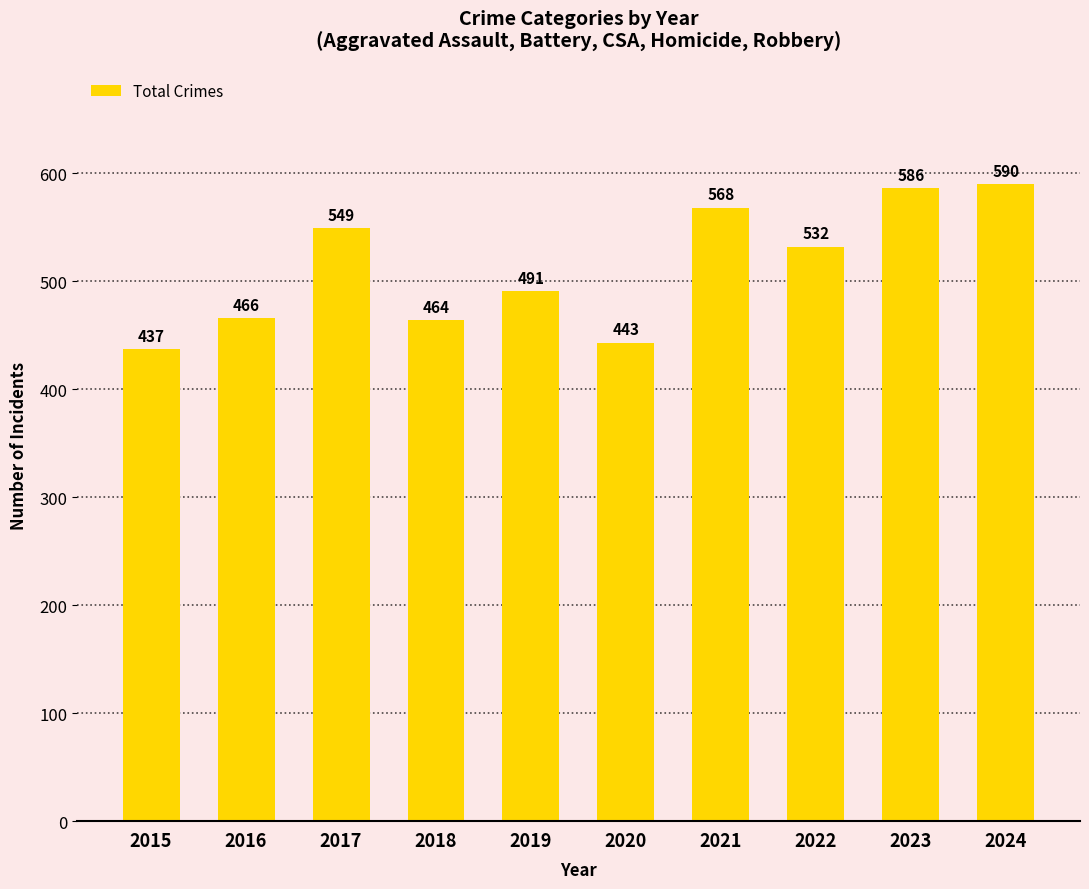

What is the sum of the values at 2016 and 2015?

903